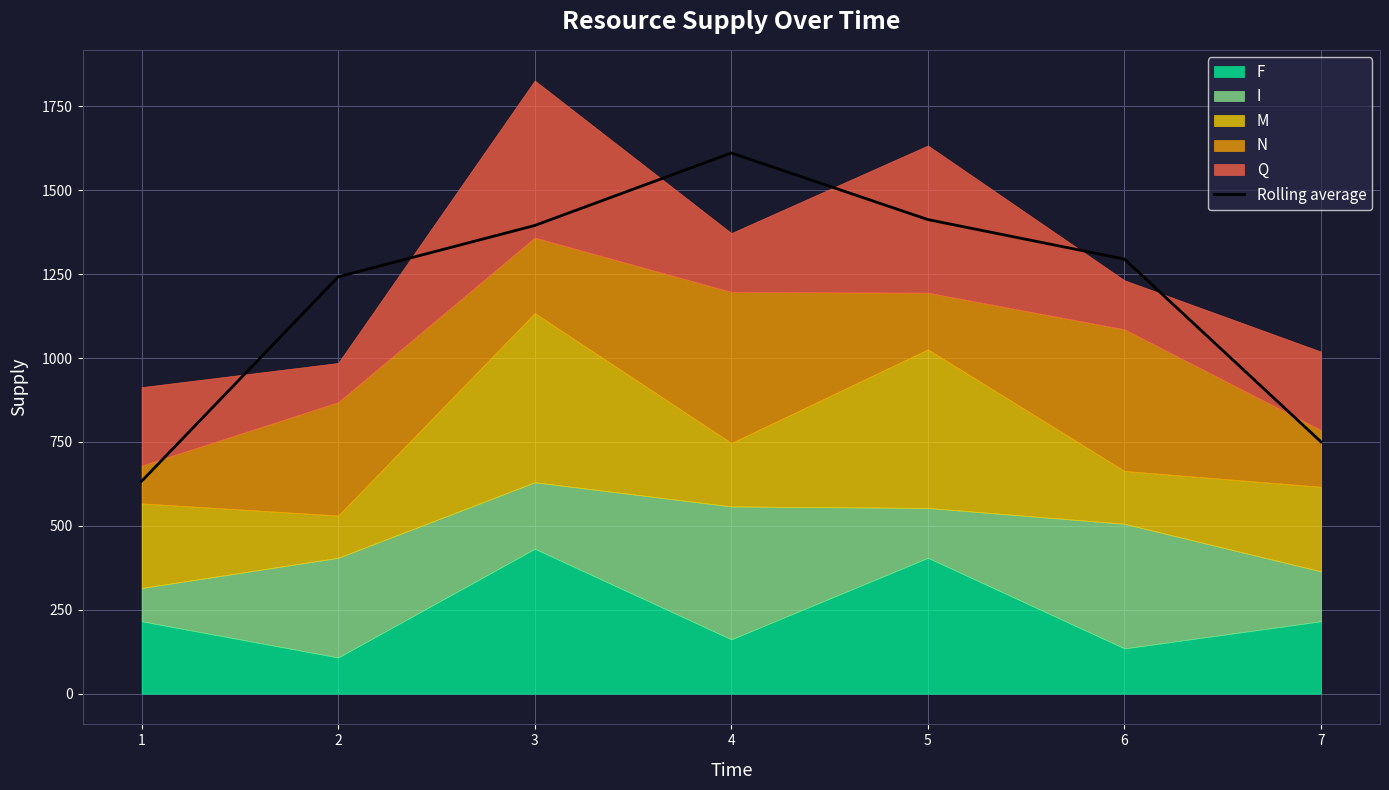

What is the change in value from 6 to 7?

-544.5